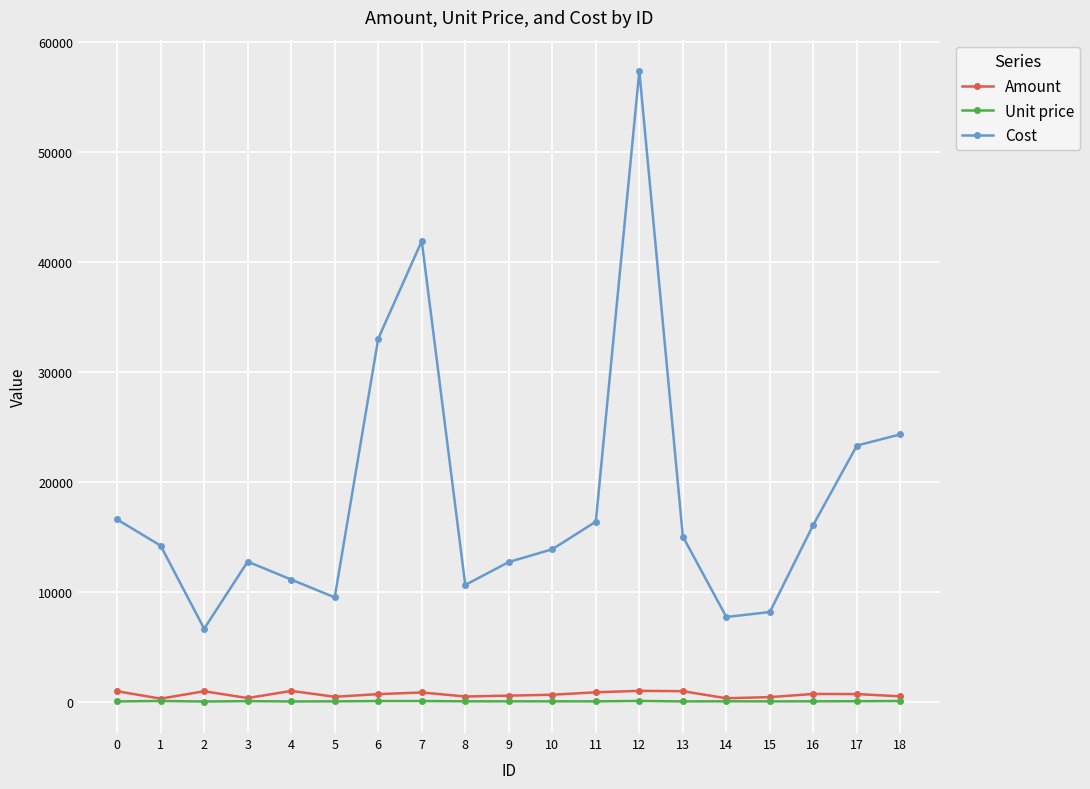

What is the difference between the maximum and second lowest values in the Cost series?

49638.3